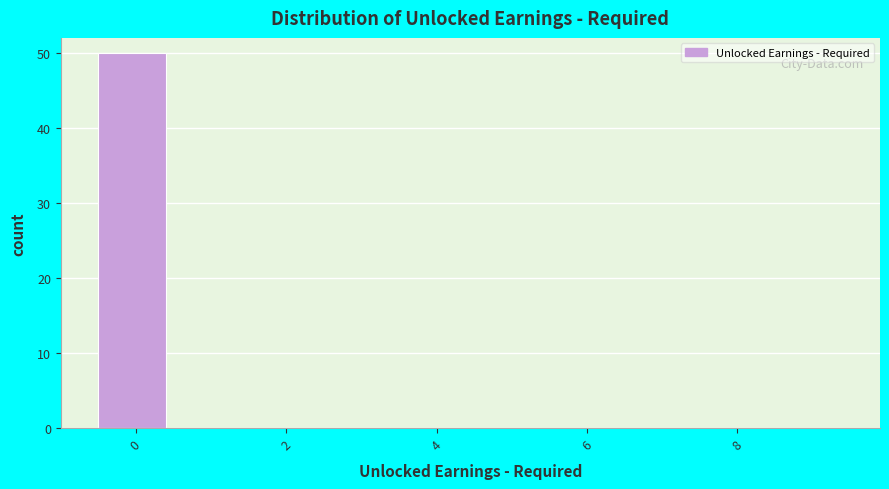

Over which range of the x-axis is the bar tallest?

-0.5 to 0.5